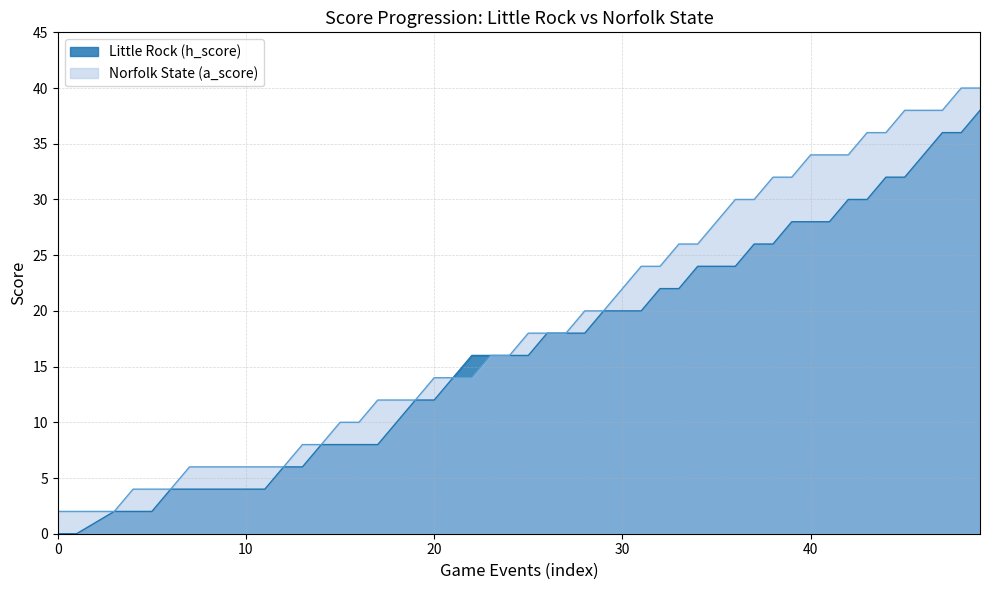

What is the maximum value shown in the chart?

40